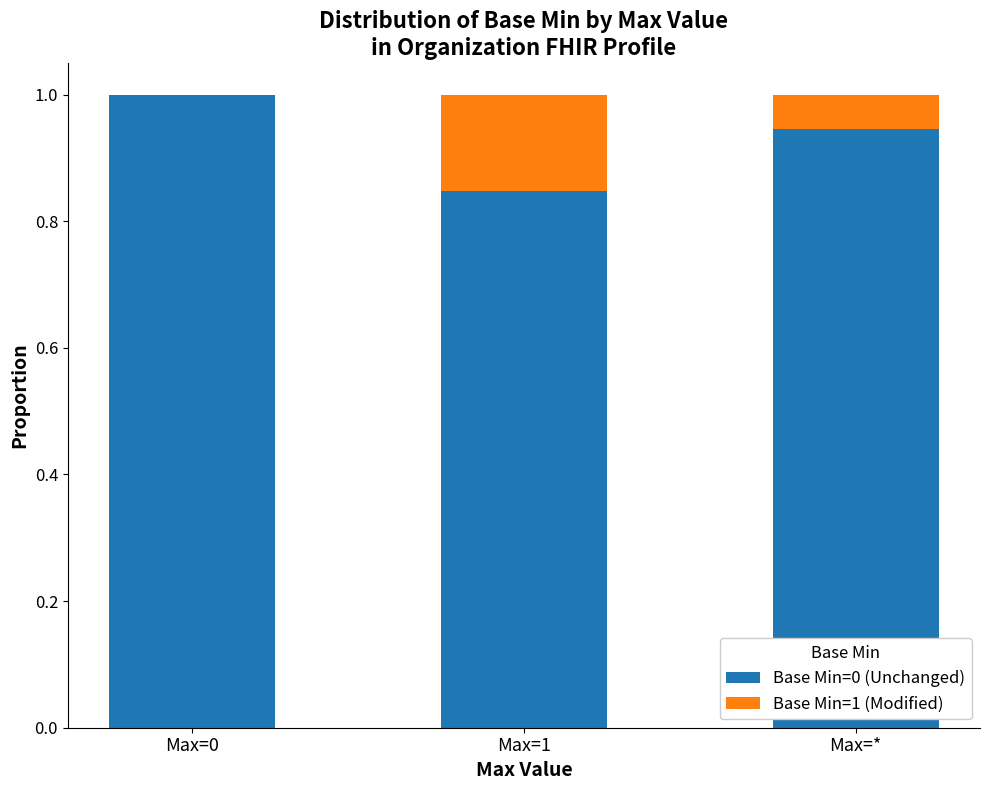

What is the sum of the Base Min=0 (Unchanged) values at Max=0 and Max=1?

1.8